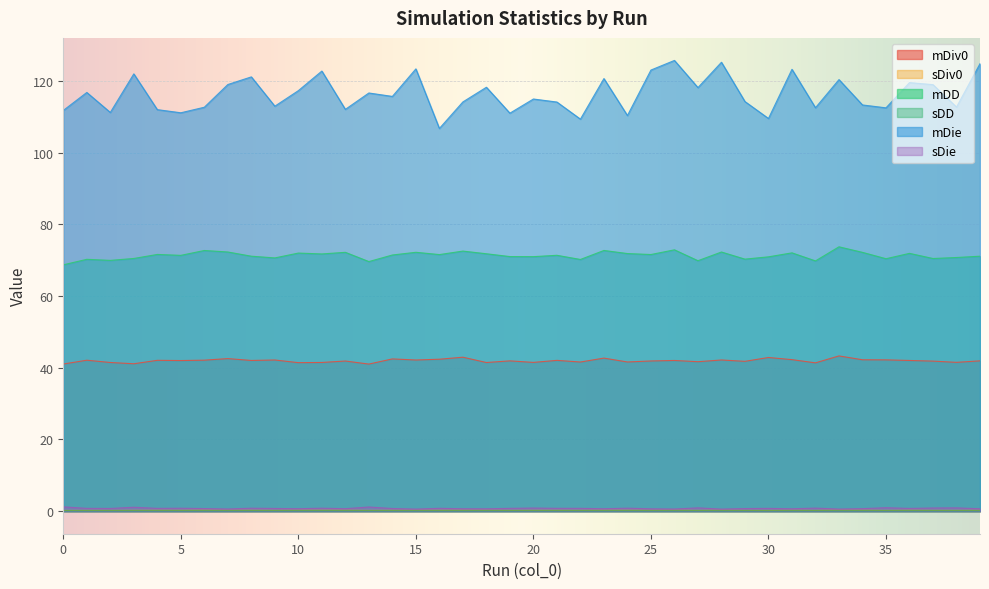

What is the sum of the mDie values at 6 and 9?

225.6